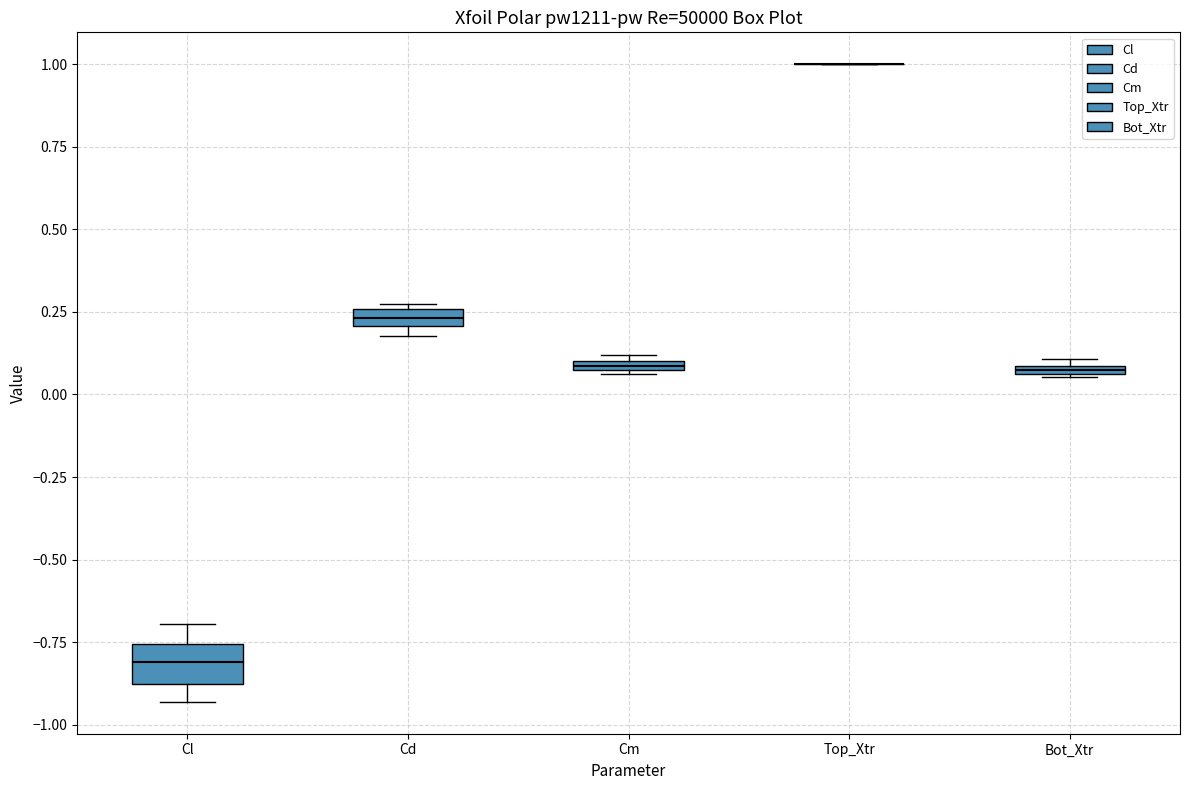

Where does the upper whisker of the box for Cl end on the y-axis? The values are not printed on the chart, so give them approximately, as read against the axis.

-0.70